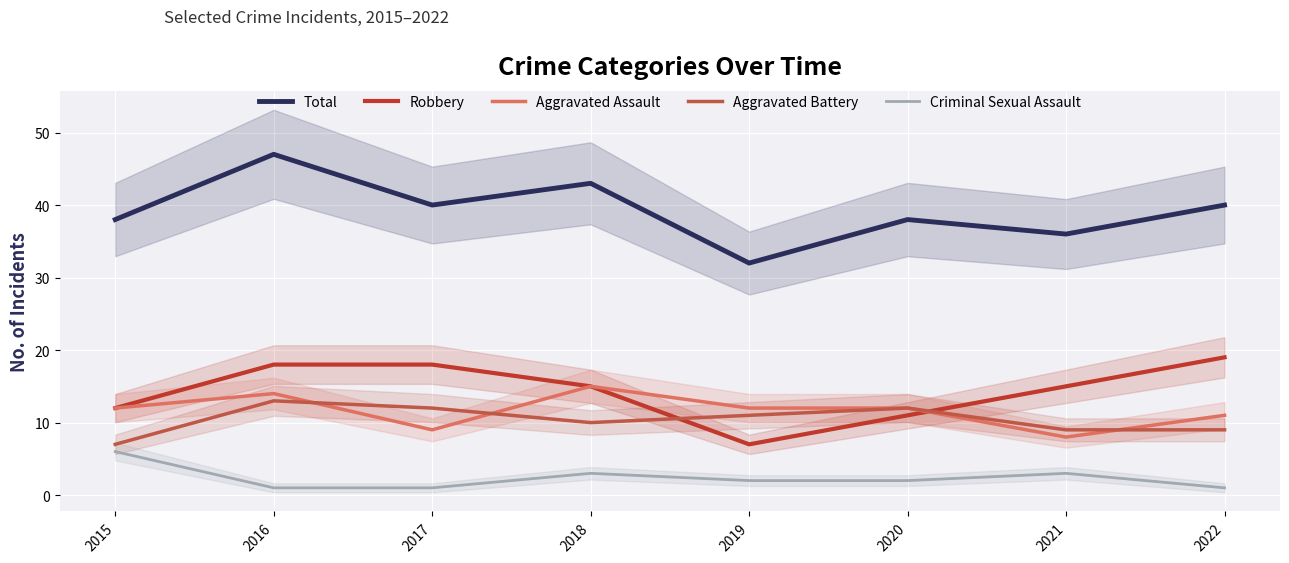

The value of Aggravated Assault at 2016 is 14. True or false?

True